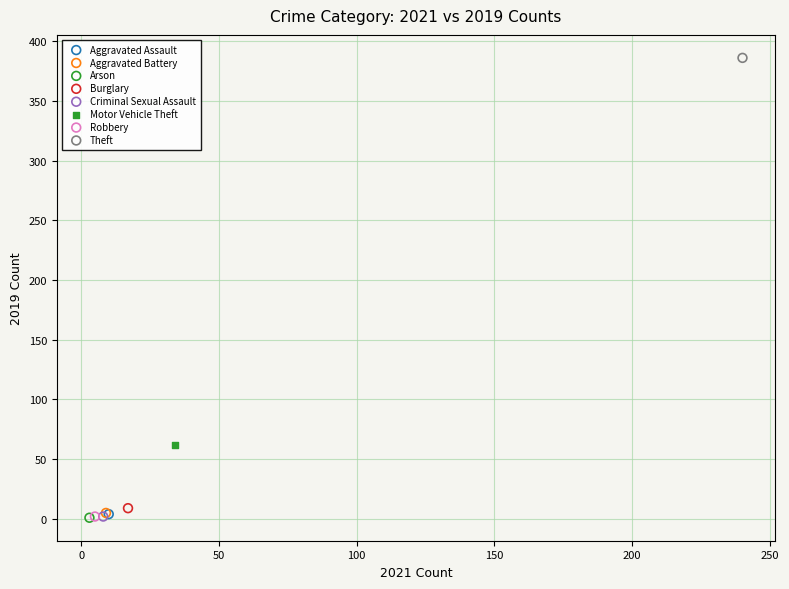

What are all the series names shown in the legend?

Aggravated Assault, Aggravated Battery, Arson, Burglary, Criminal Sexual Assault, Motor Vehicle Theft, Robbery, Theft